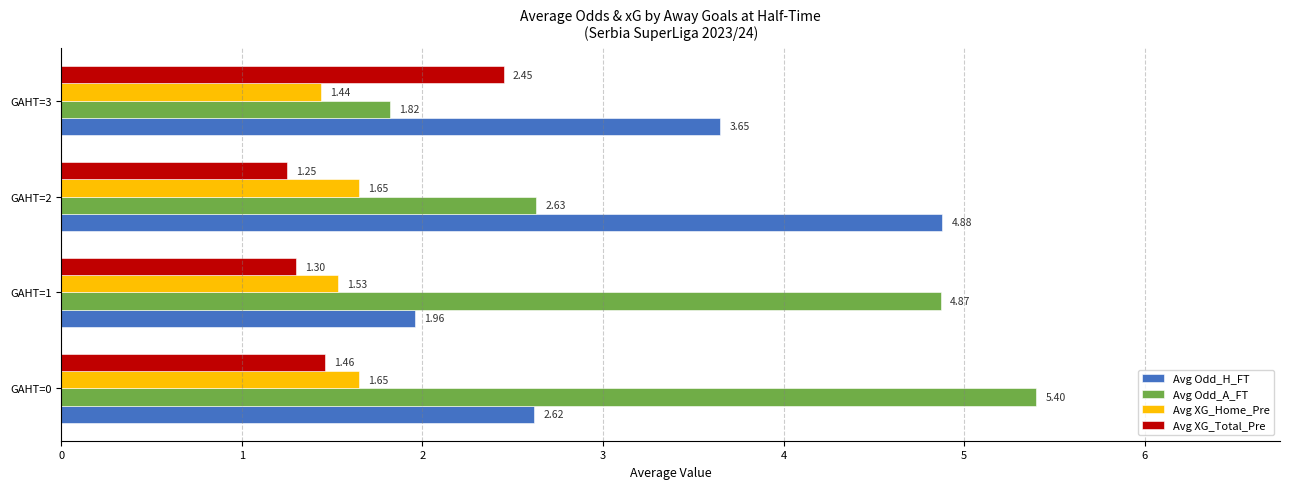

Between GAHT=1 and GAHT=2, which series saw the biggest shift?

Avg Odd_H_FT